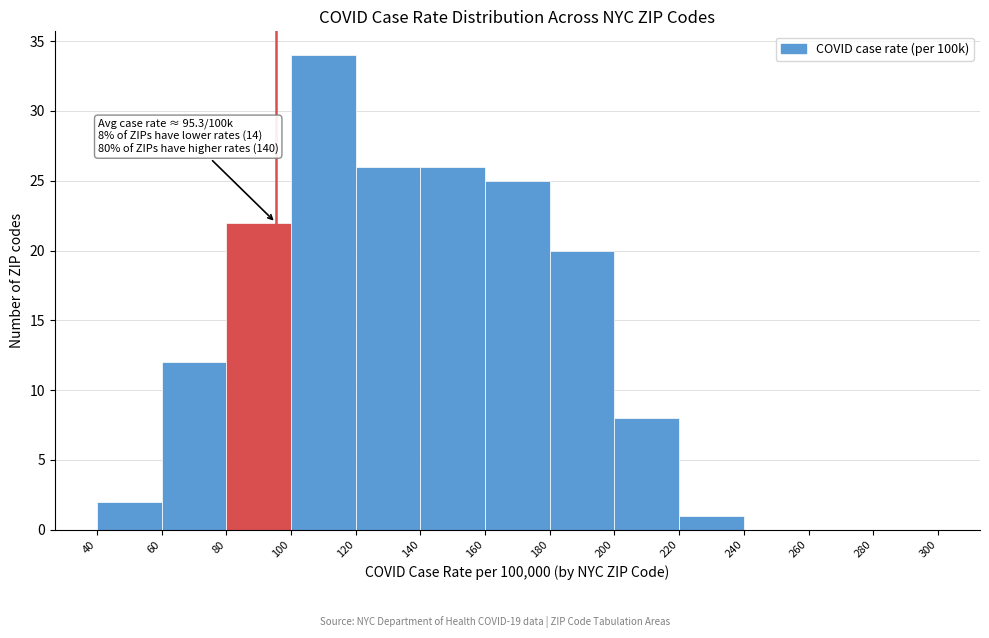

Which range on the x-axis has the tallest bar?

100 to 120